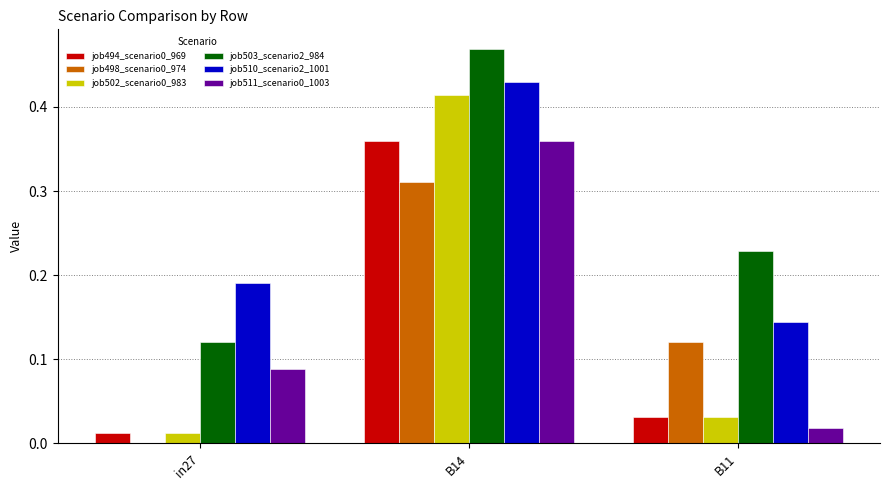

The job502_scenario0_983 series shows 0.0 at in27. True or false?

True